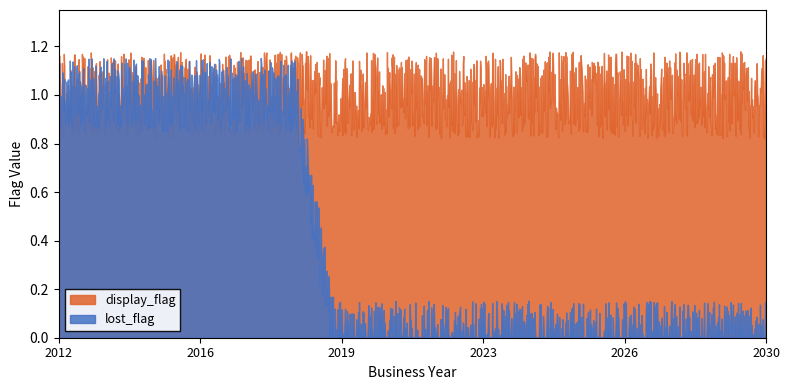

Between 2013 and 2023, which series saw the biggest shift?

lost_flag